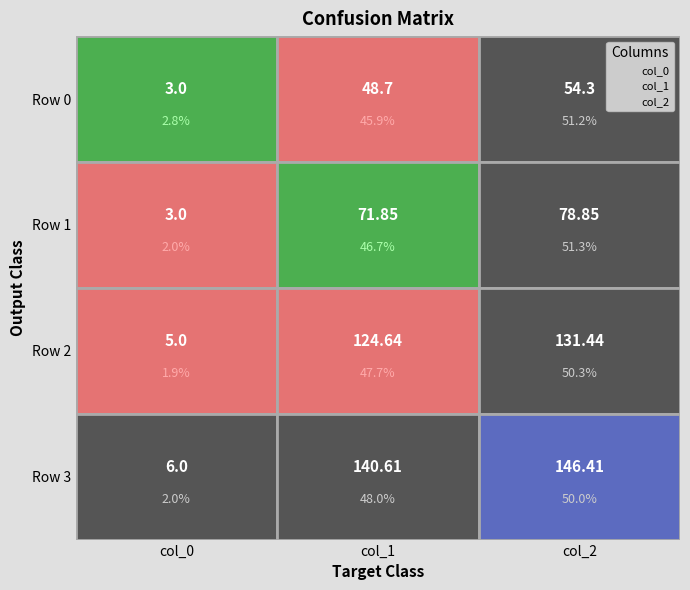

What is the maximum value for col_0?

6.0